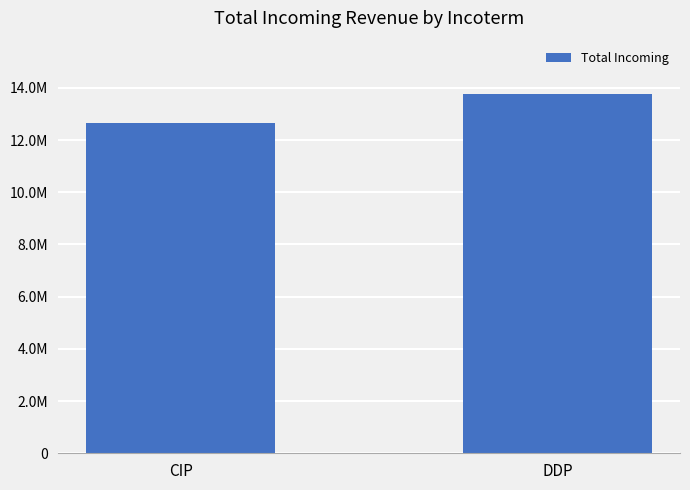

List the labels in order of value, largest first.

DDP, CIP